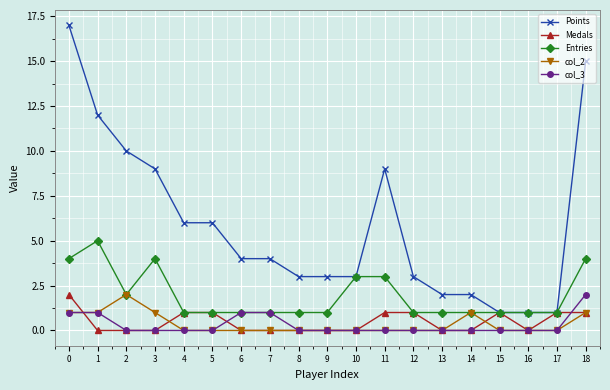

The Medals series shows -1 at 10. True or false?

False